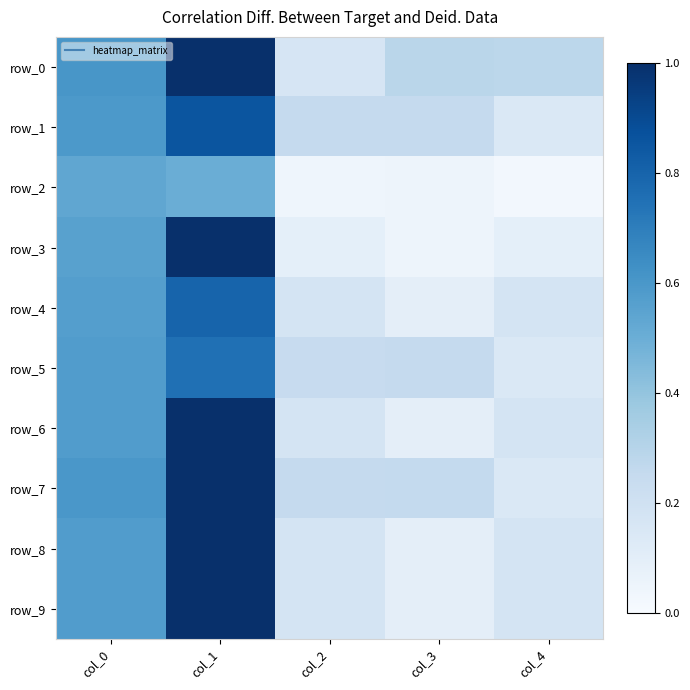

What is the sum of the row_9 values at col_4 and col_1?

1.2